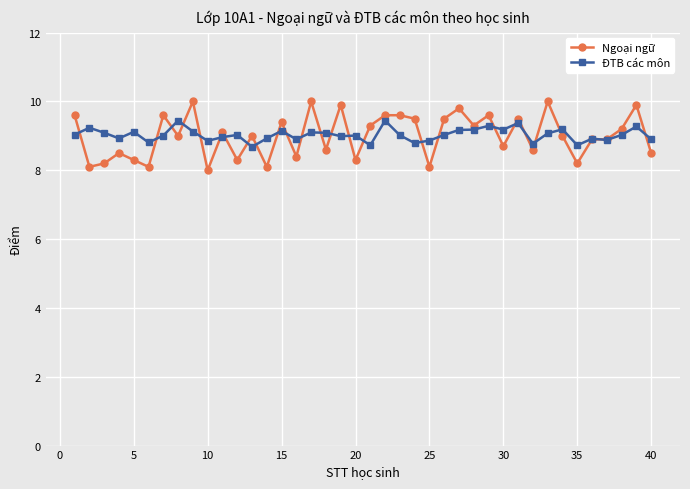

Rank the series by their maximum value, from lowest to highest.

ĐTB các môn, Ngoại ngữ